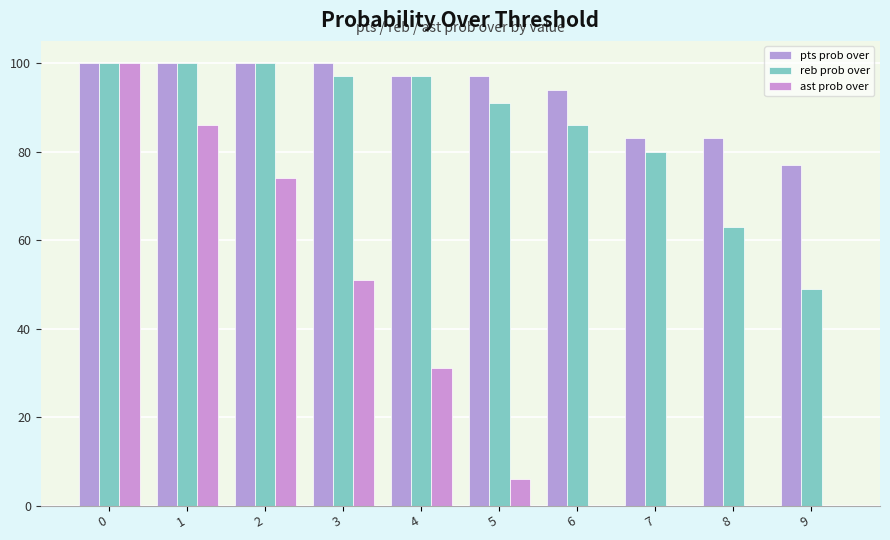

Reading right to left, transcribe all the data shown in this chart.

pts prob over: 77	83	83	94	97	97	100	100	100	100
reb prob over: 49	63	80	86	91	97	97	100	100	100
ast prob over: 0	0	0	0	6	31	51	74	86	100